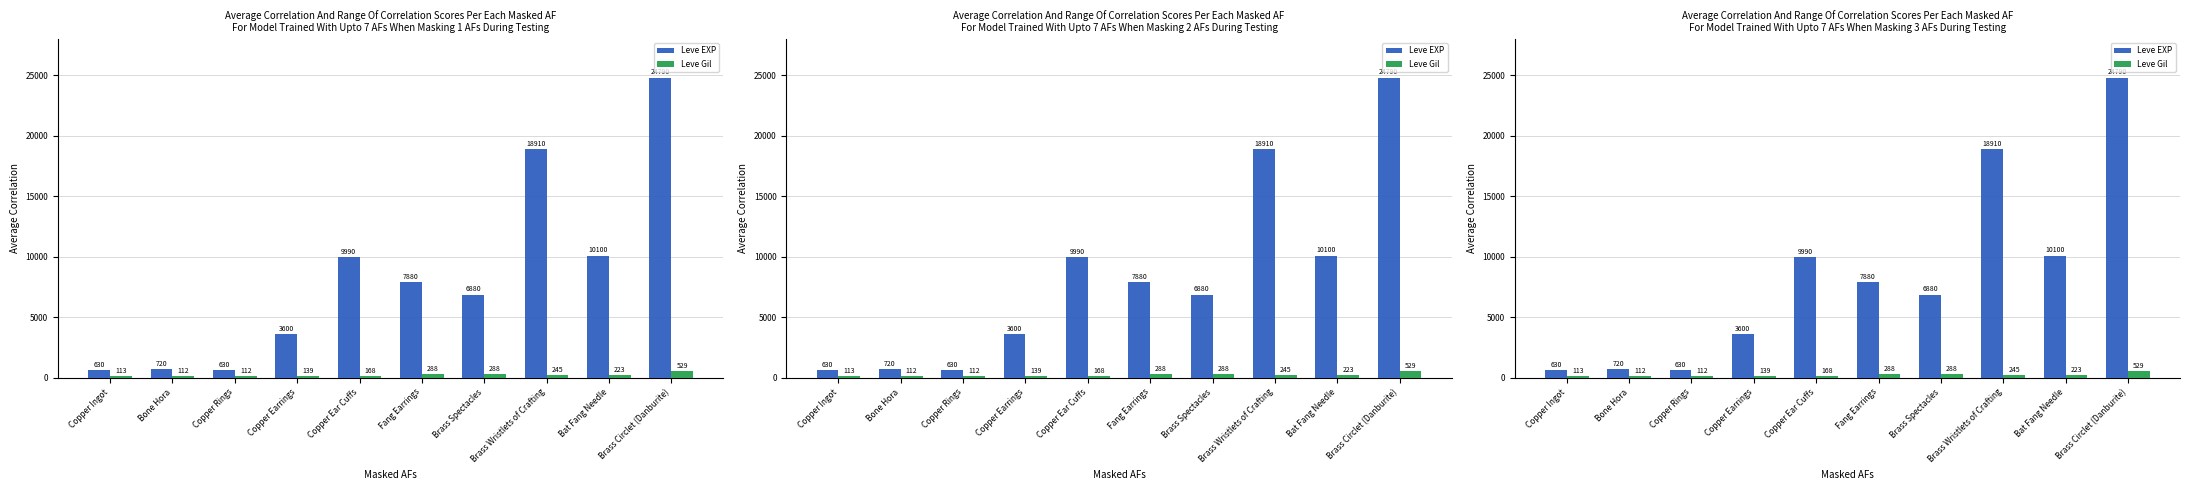

What is the sum of all Leve Gil values?

2217